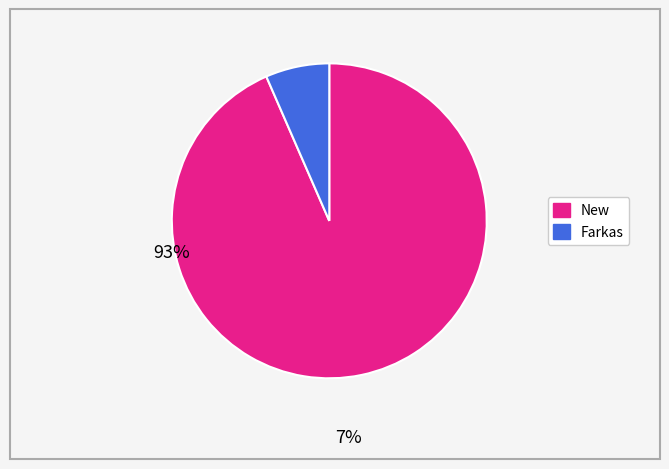

Is there any slice that represents more than half of the pie?

Yes